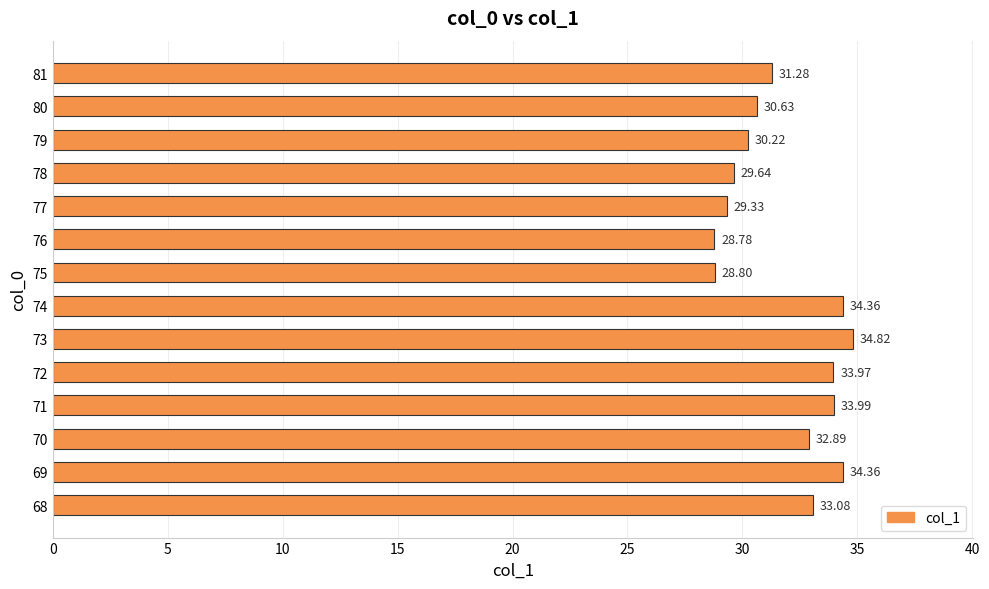

Where is the data nearest to the value 31?

81